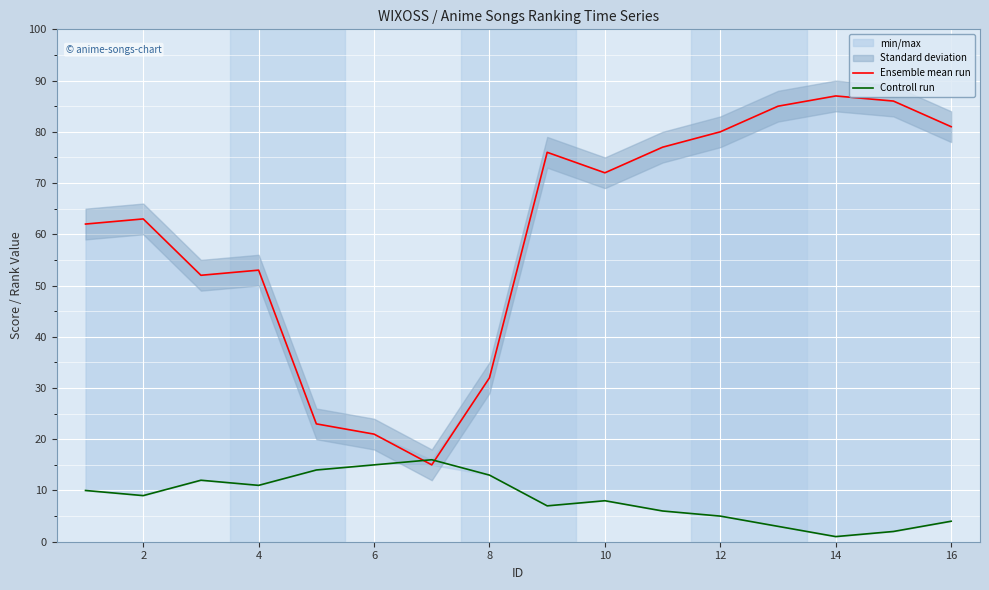

How many categories are shown in the chart?

16